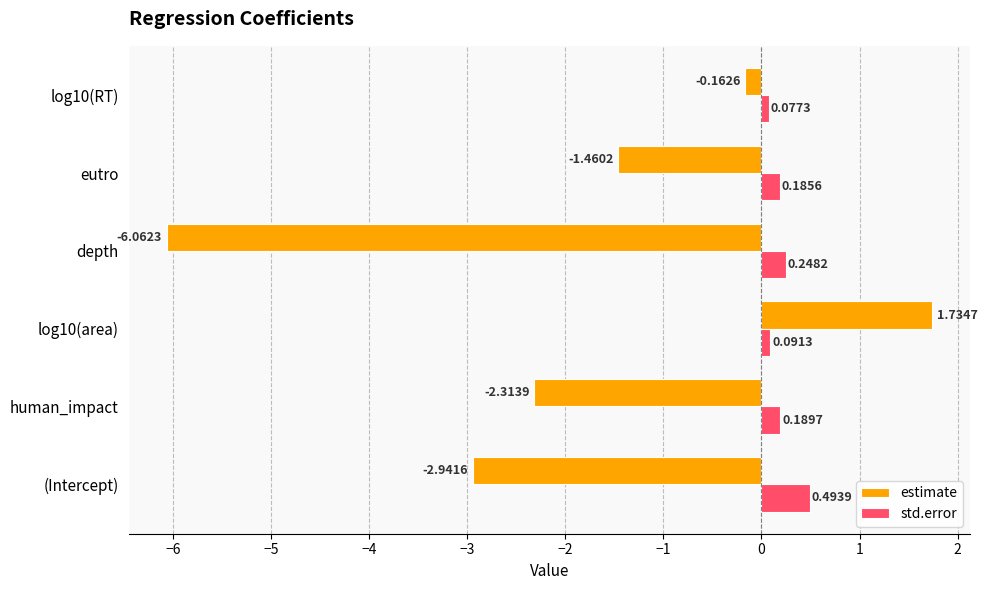

List the labels in order of estimate value, largest first.

log10(area), log10(RT), eutro, human_impact, (Intercept), depth